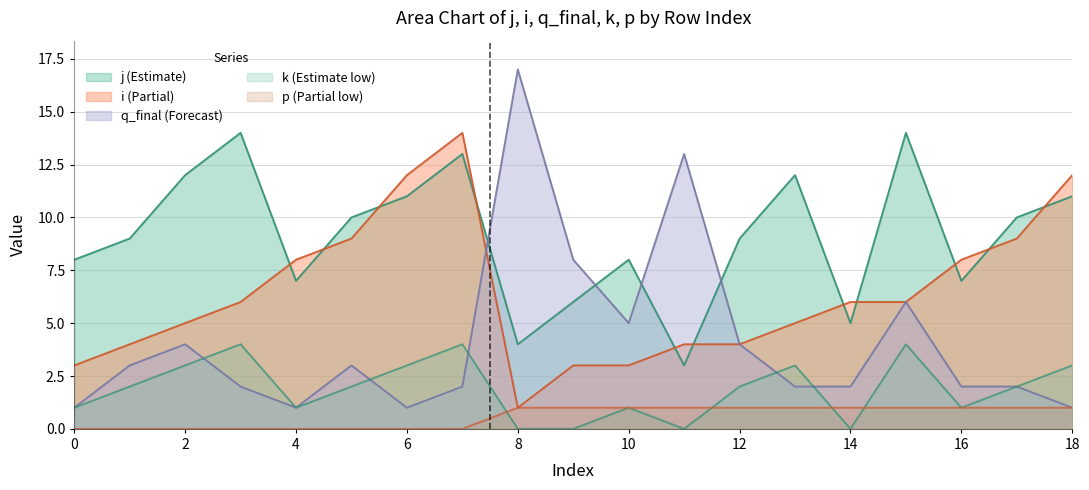

True or false: j and p cross at least once.

False